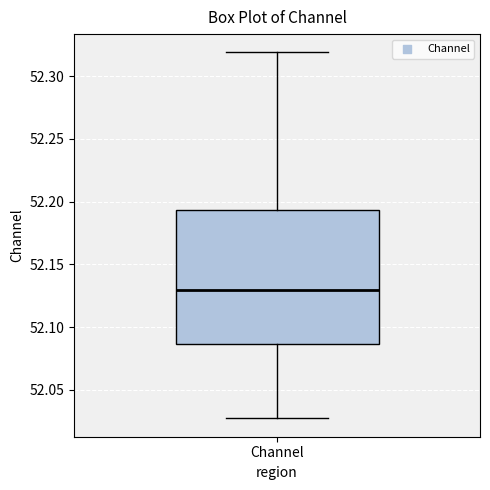

Read this box plot against the y-axis: the position of the median line, the range covered by the box, and the ends of both whiskers. The values are not printed on the chart, so give them approximately, as read against the axis.

median 52.130, box 52.085 to 52.195, whiskers 52.025 to 52.320